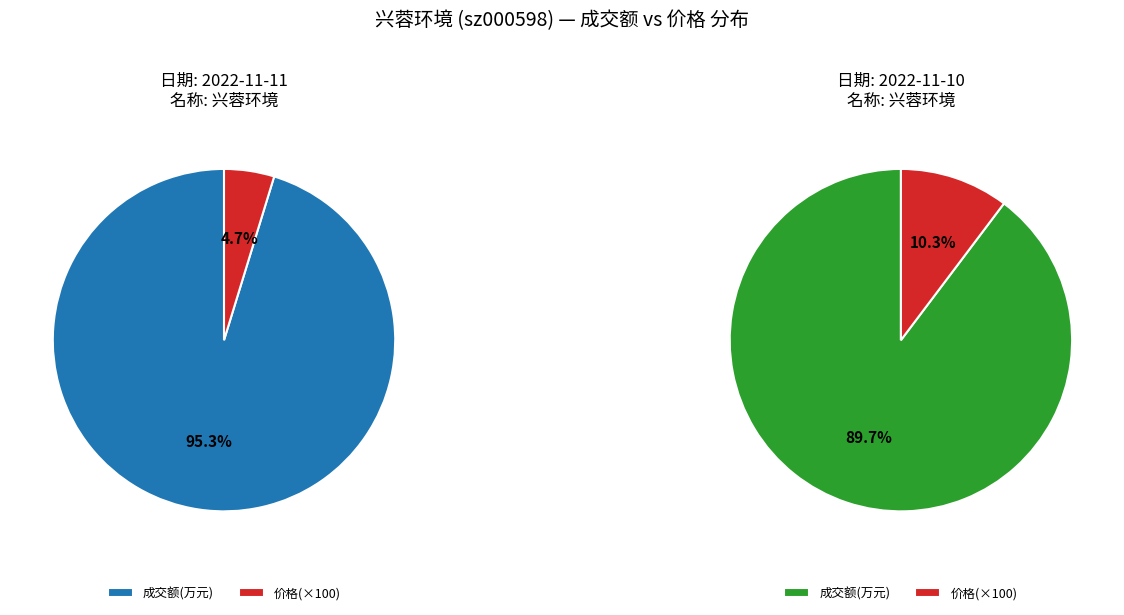

At 成交额(万元), list the series in order from smallest to largest.

2022-11-10, 2022-11-11